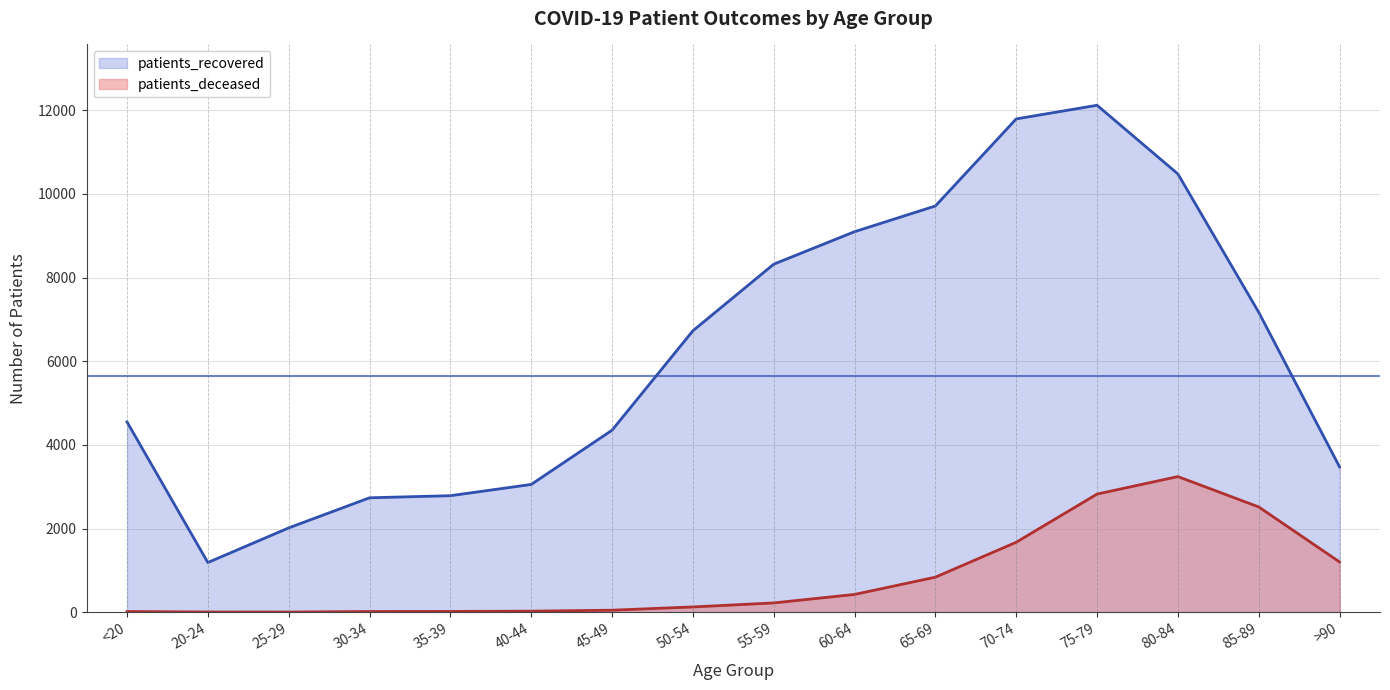

What is the sum of all patients_deceased values?

13189